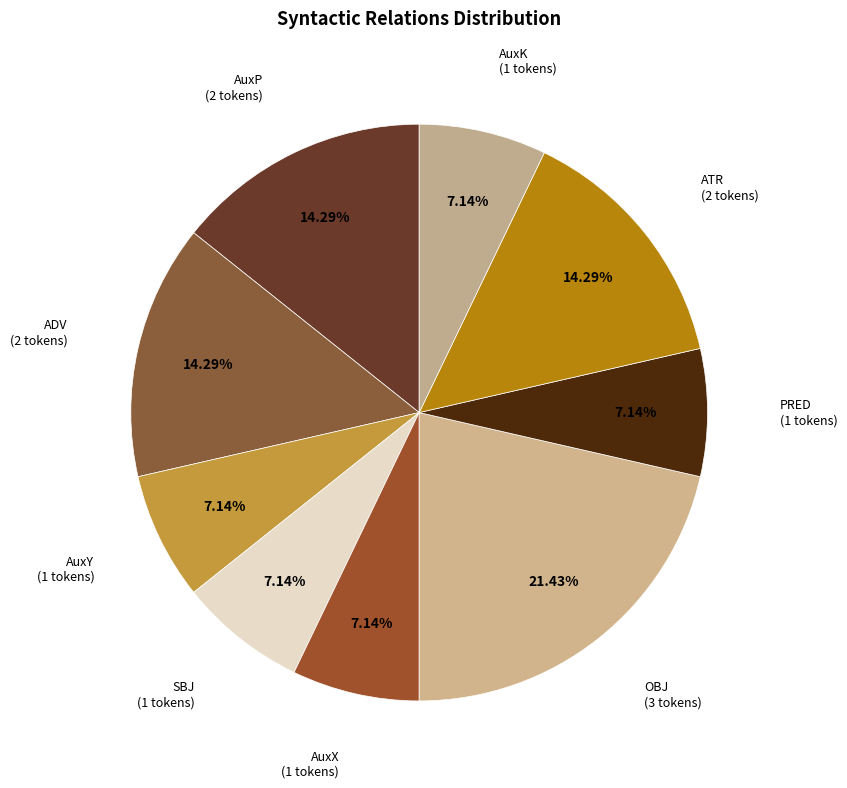

How many slices are in this pie chart?

9